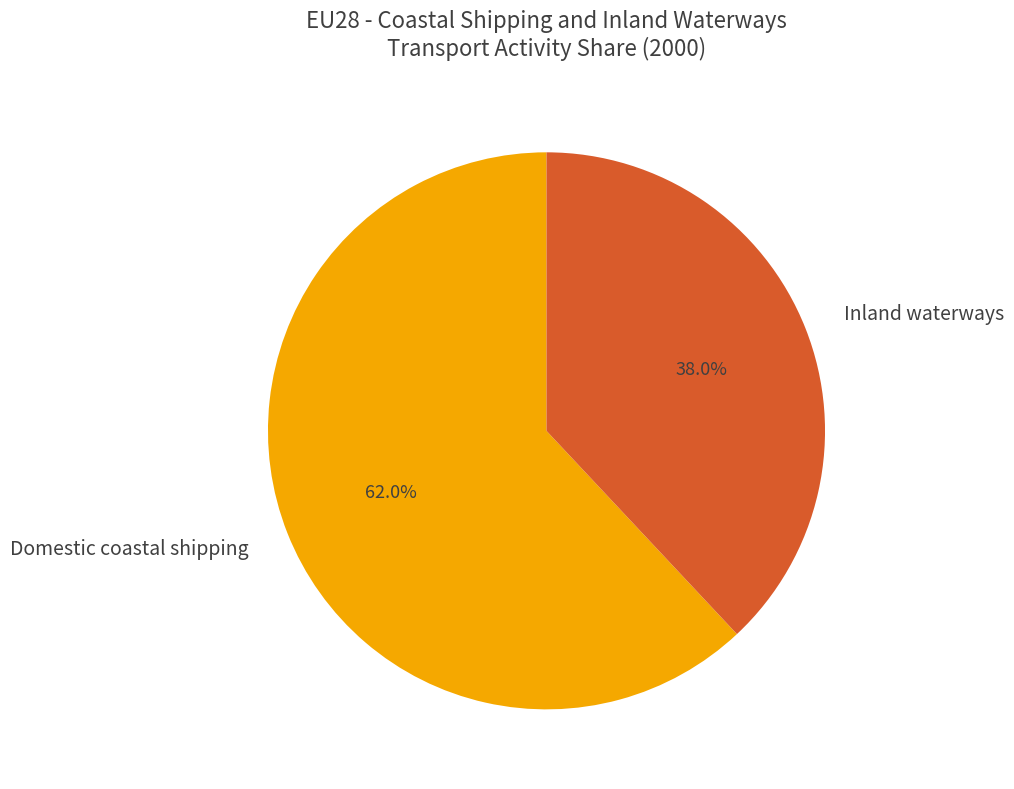

Do Domestic coastal shipping and Inland waterways together represent more than half of the pie?

Yes